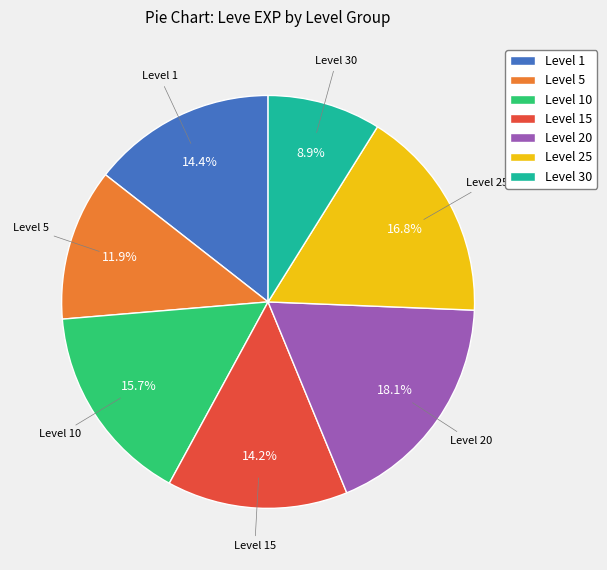

What is the smallest slice in the pie chart?

Level 30